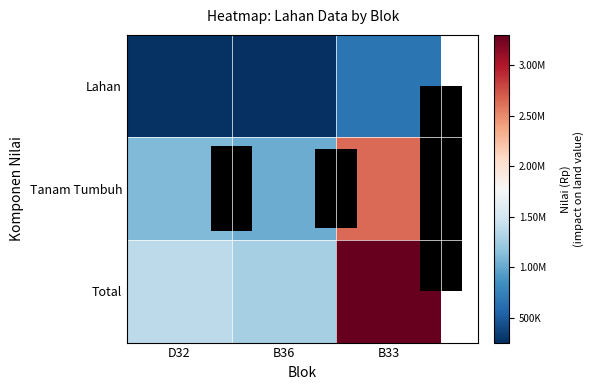

What is the sum of the Tanam Tumbuh values at B33 and D32?

3745000